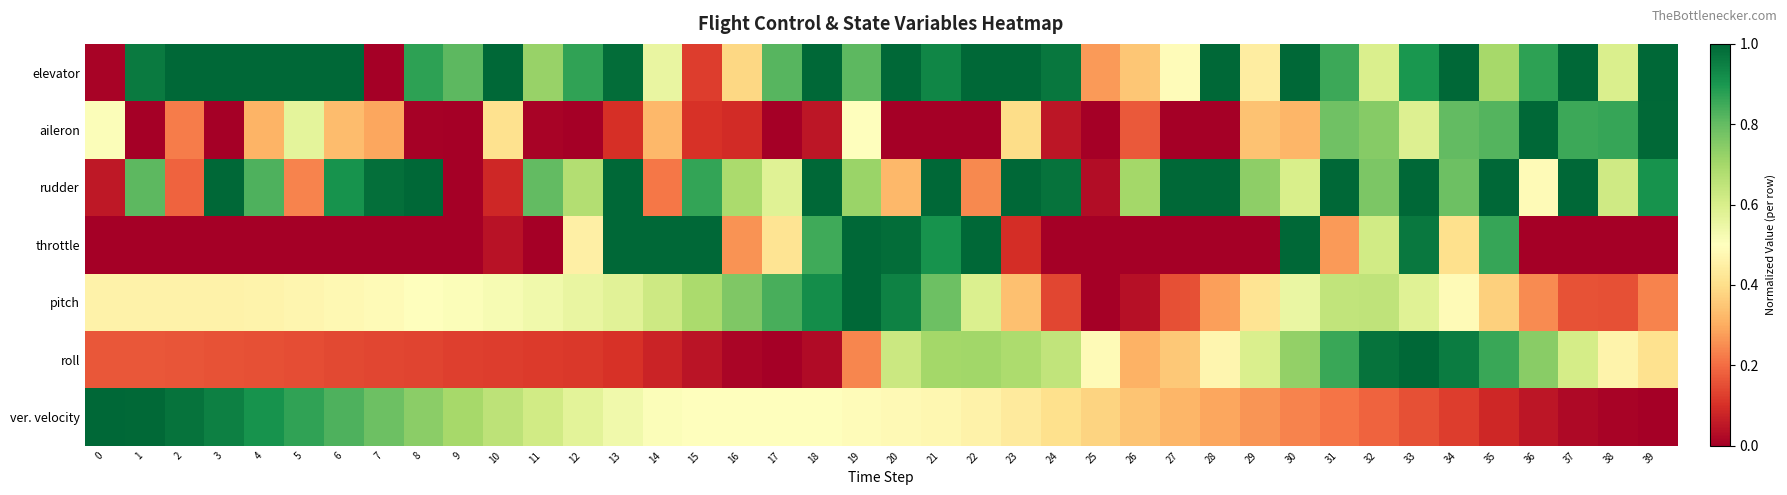

What is the difference between the highest and lowest values at 36?

1.0